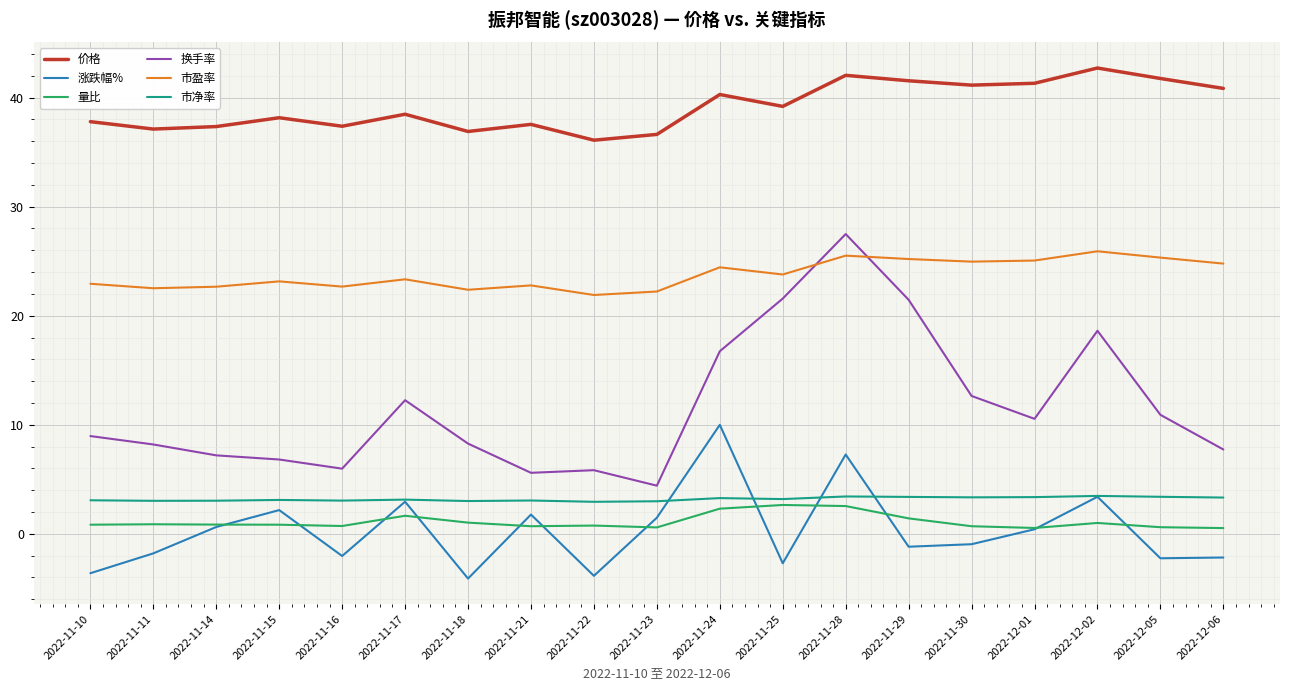

Is the value of 量比 at 2022-11-25 greater than the value of 换手率 at 2022-11-14?

No